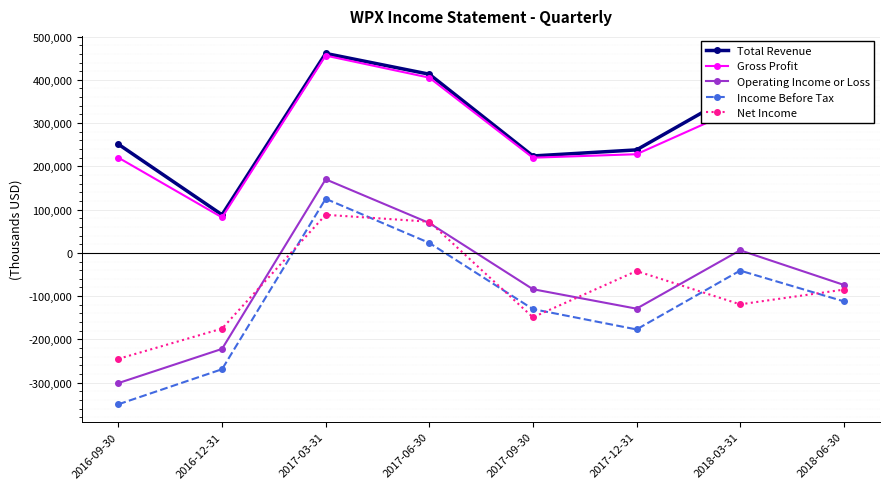

What is the difference between the maximum and minimum values in the Net Income series?

333000